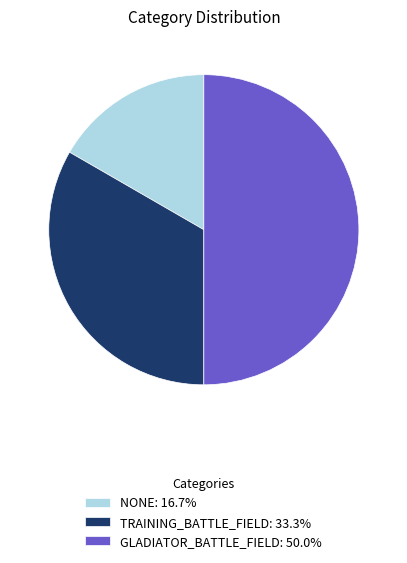

Count the number of slices in the pie.

3